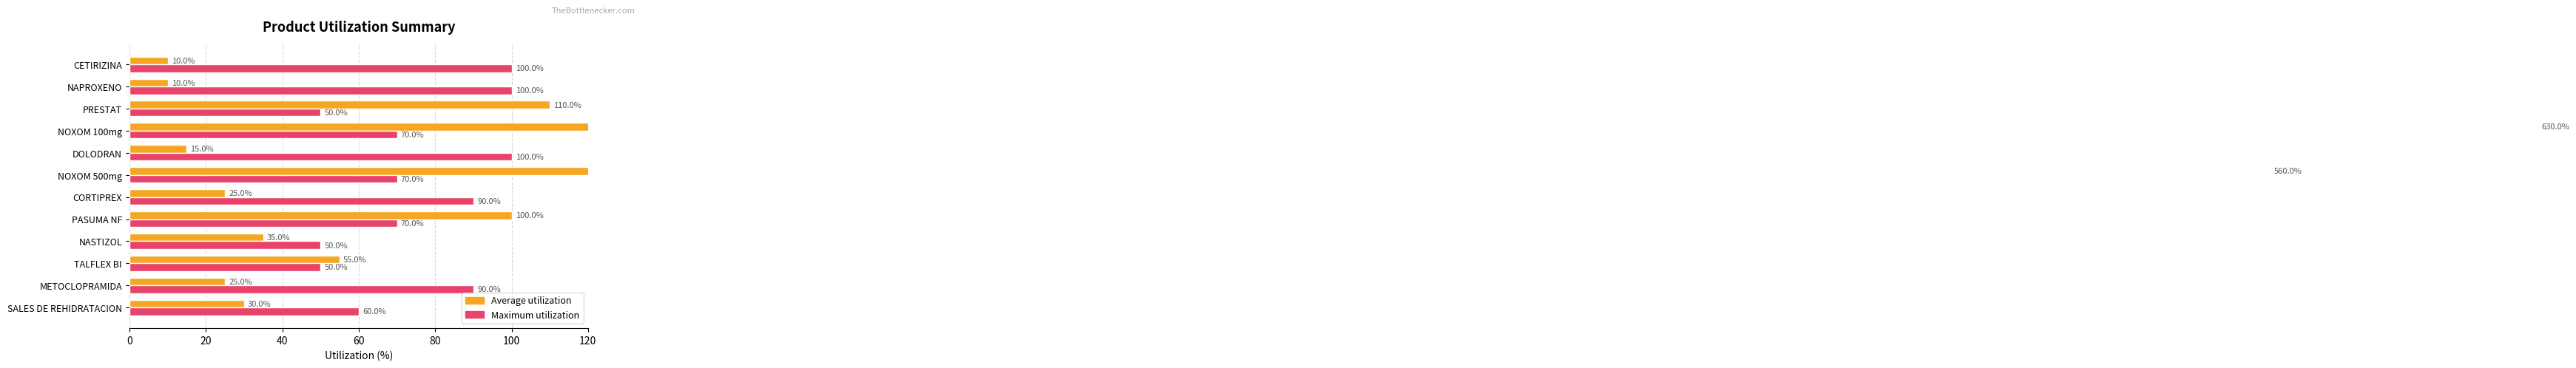

Which series has the widest spread of values?

Average utilization